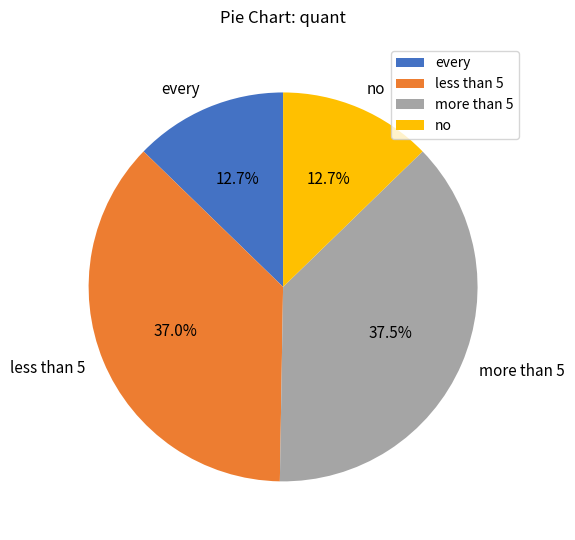

Count the number of slices in the pie.

4